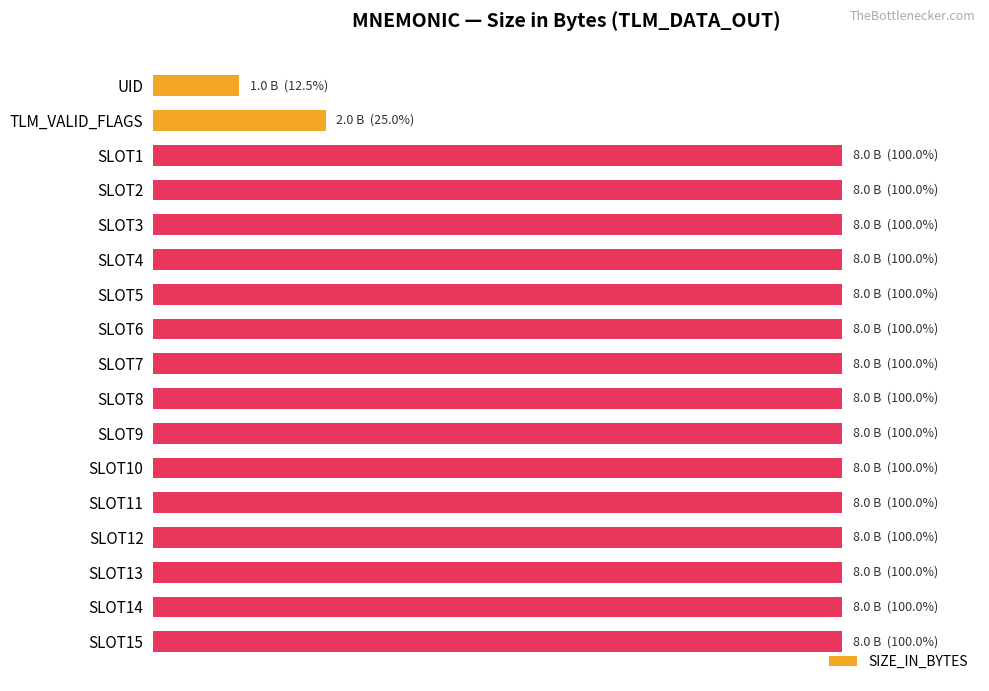

At which label is the value closest to 56?

TLM_VALID_FLAGS